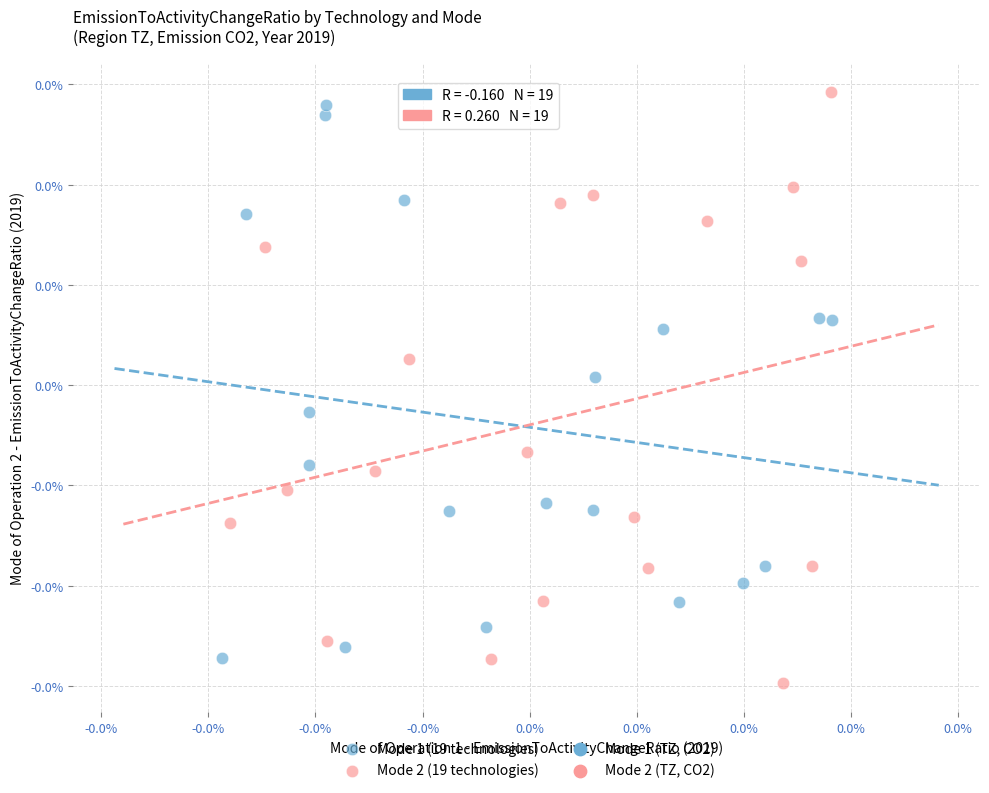

Which series contains the highest Y value?

Mode 2 (19 technologies)